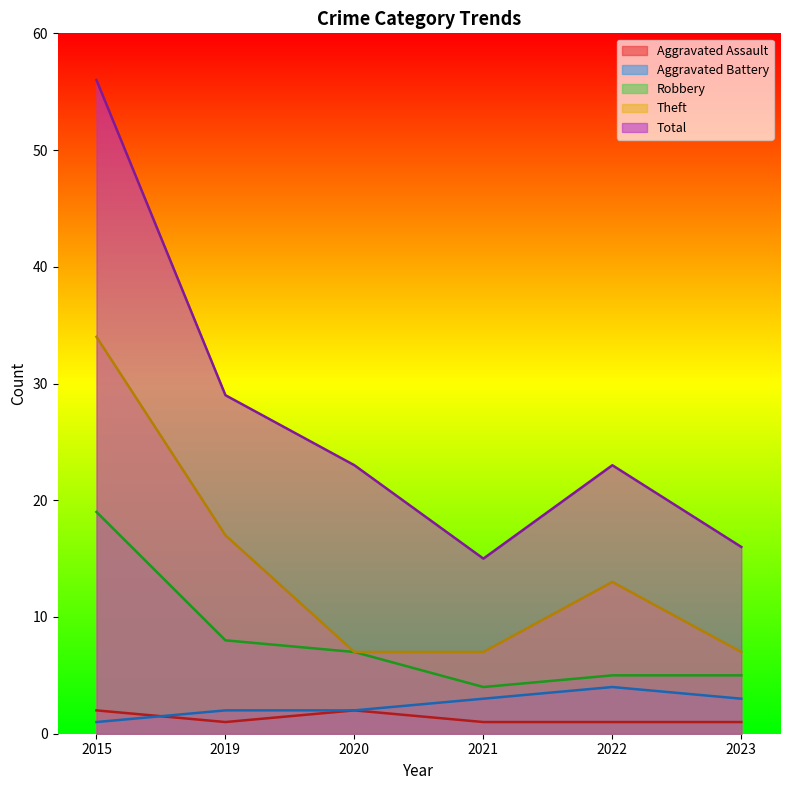

What is the minimum value shown in the chart?

1